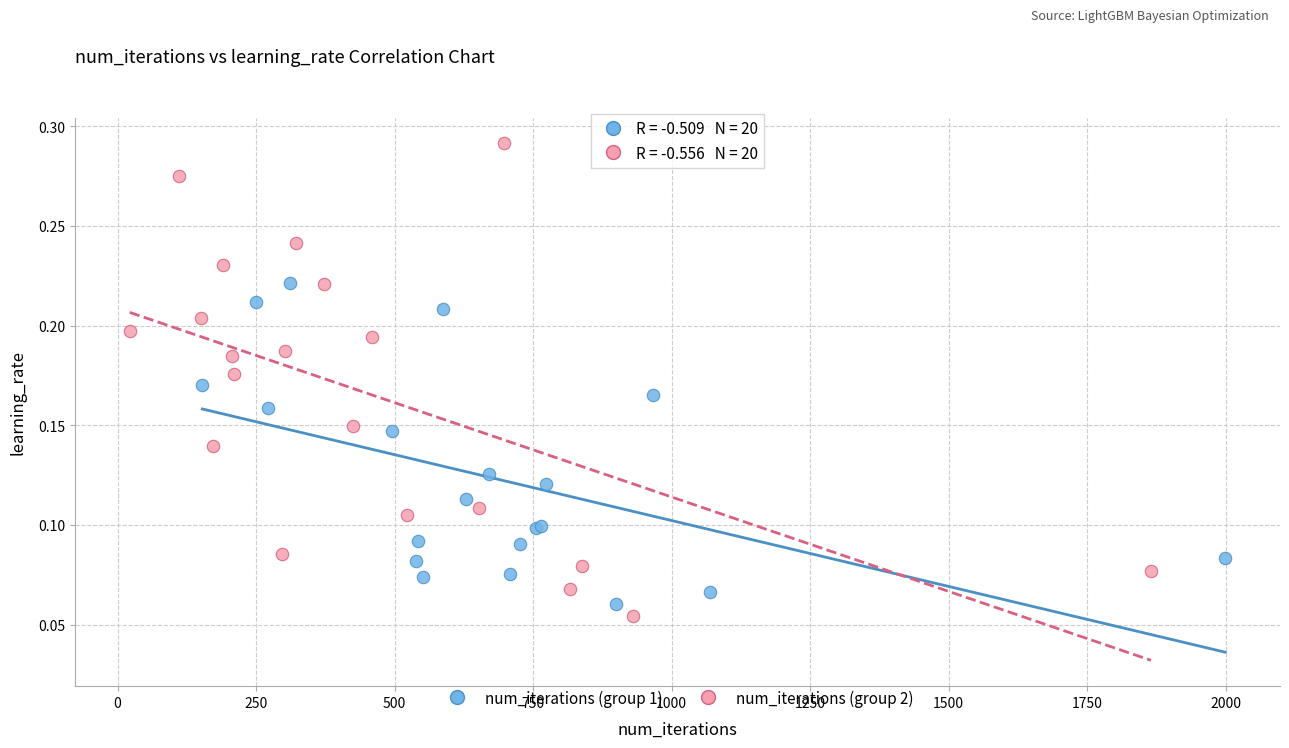

What are all the series names shown in the legend?

num_iterations (group 1), num_iterations (group 2)